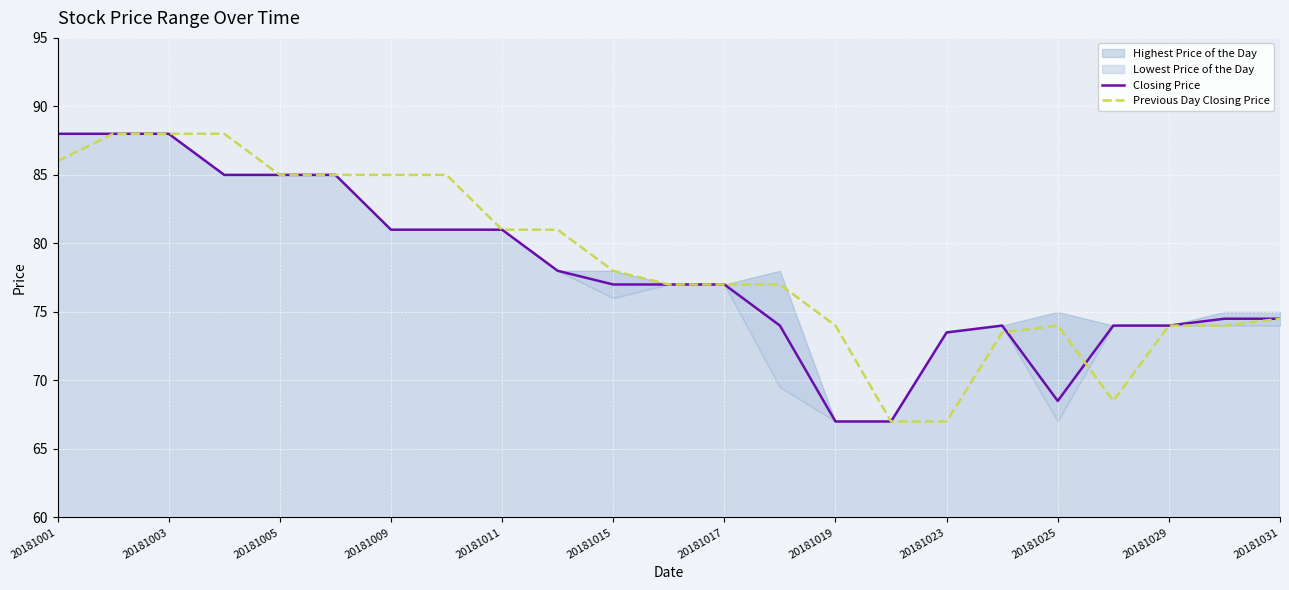

At how many categories does at least one series exceed 75?

14